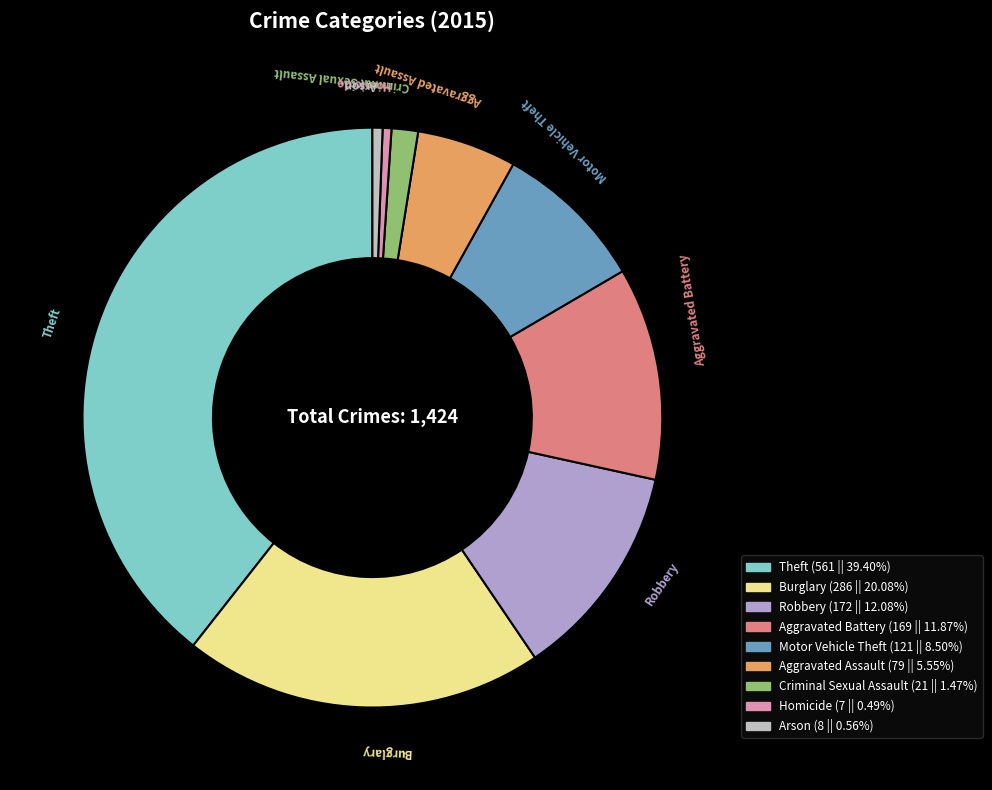

Is there any slice that represents more than half of the pie?

No